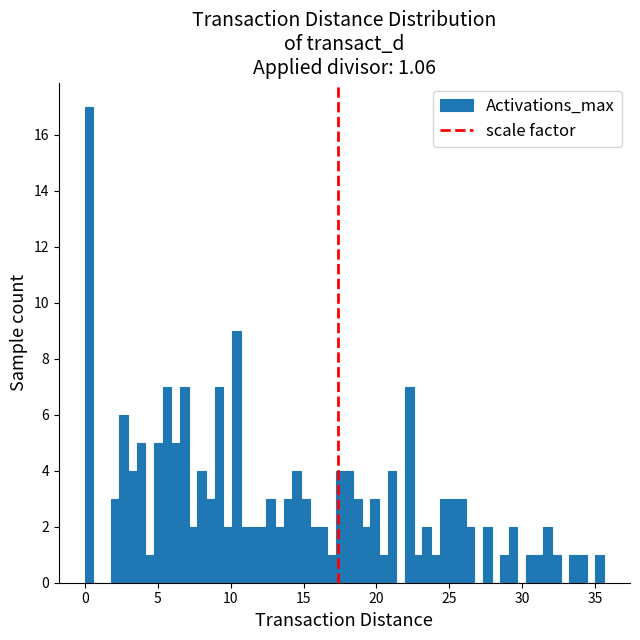

Read against the x-axis, roughly where is the centre of the tallest bar?

0.5